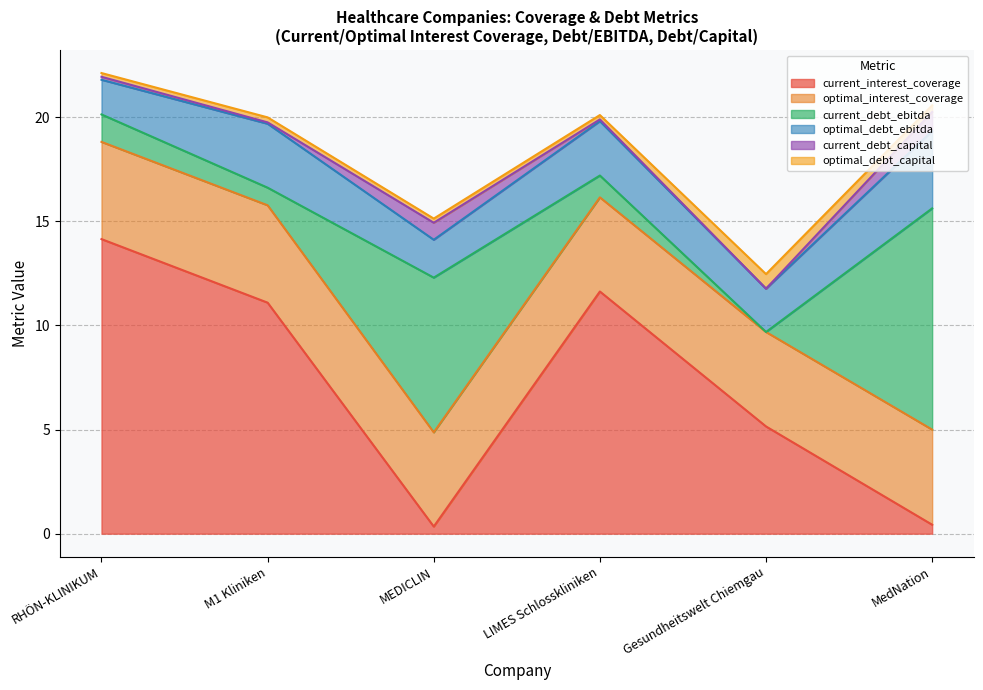

List the labels in order of current_debt_ebitda value, largest first.

MedNation, MEDICLIN, RHÖN-KLINIKUM, LIMES Schlosskliniken, M1 Kliniken, Gesundheitswelt Chiemgau